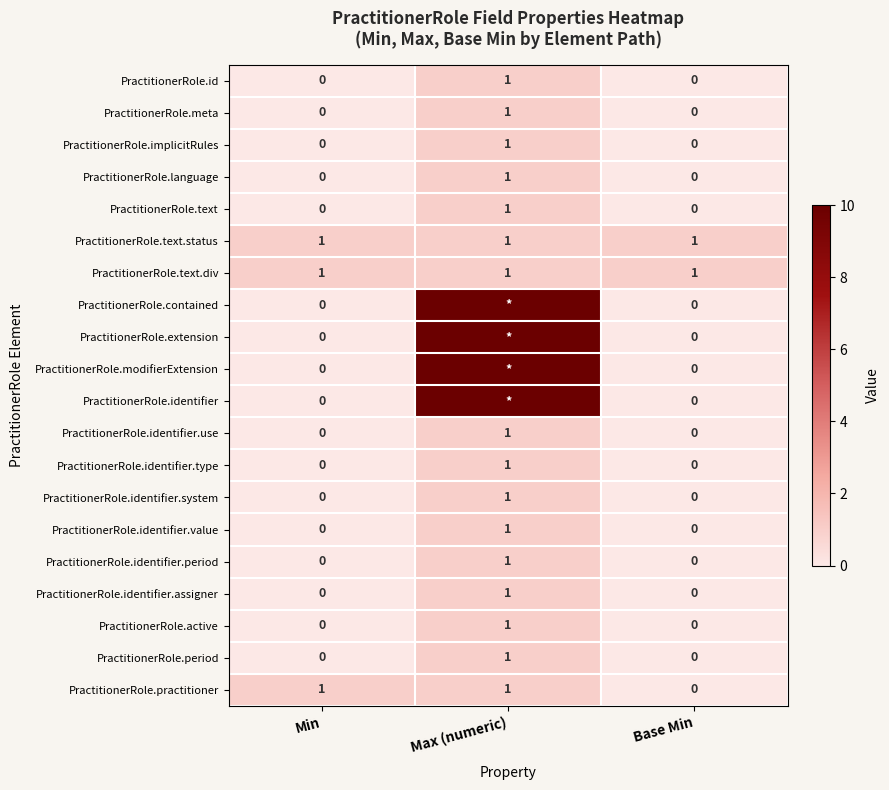

What is the difference between the highest and lowest values at Min?

1